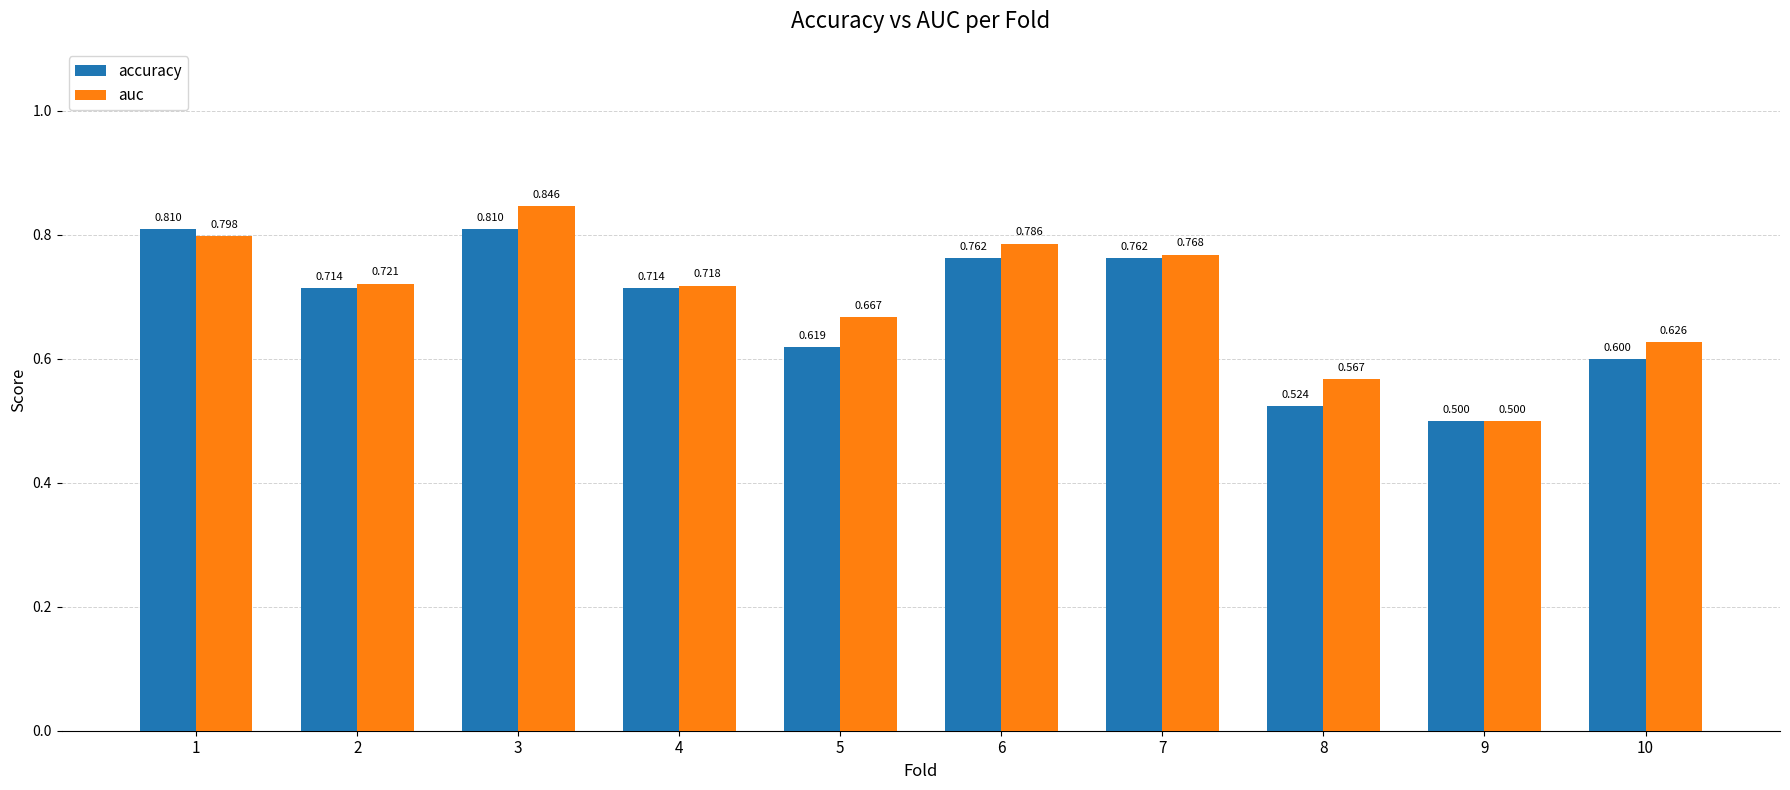

Rank the series by their maximum value, from highest to lowest.

auc, accuracy